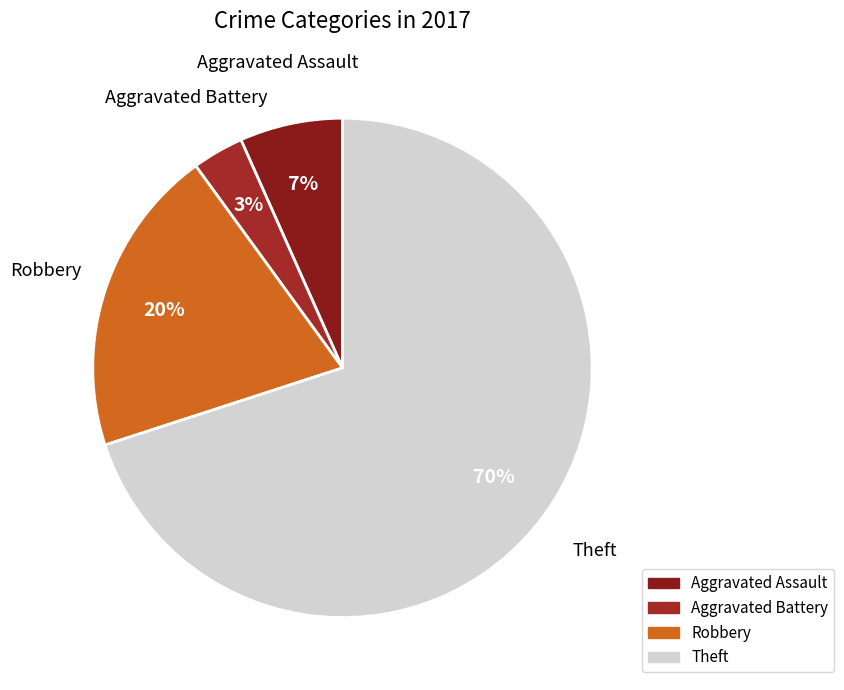

Which slice is the largest?

Theft